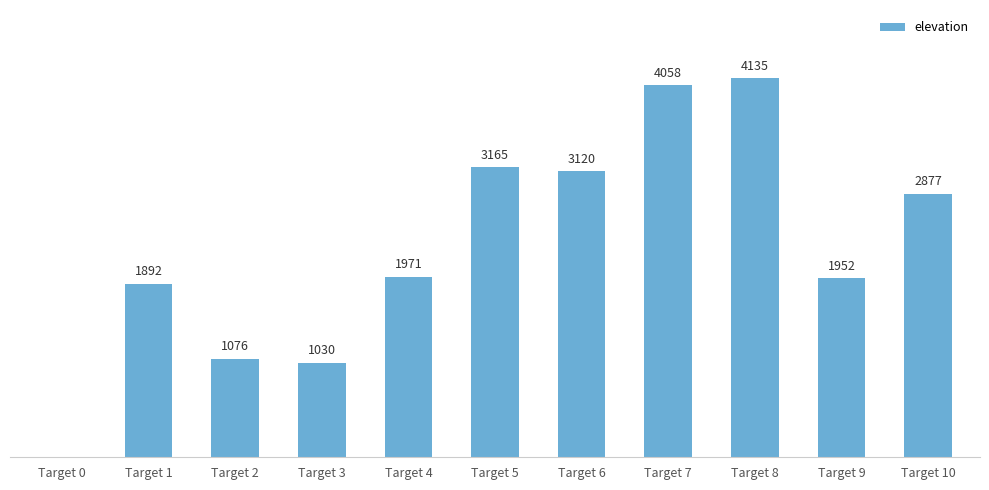

Where is the data nearest to the value 2067?

Target 4